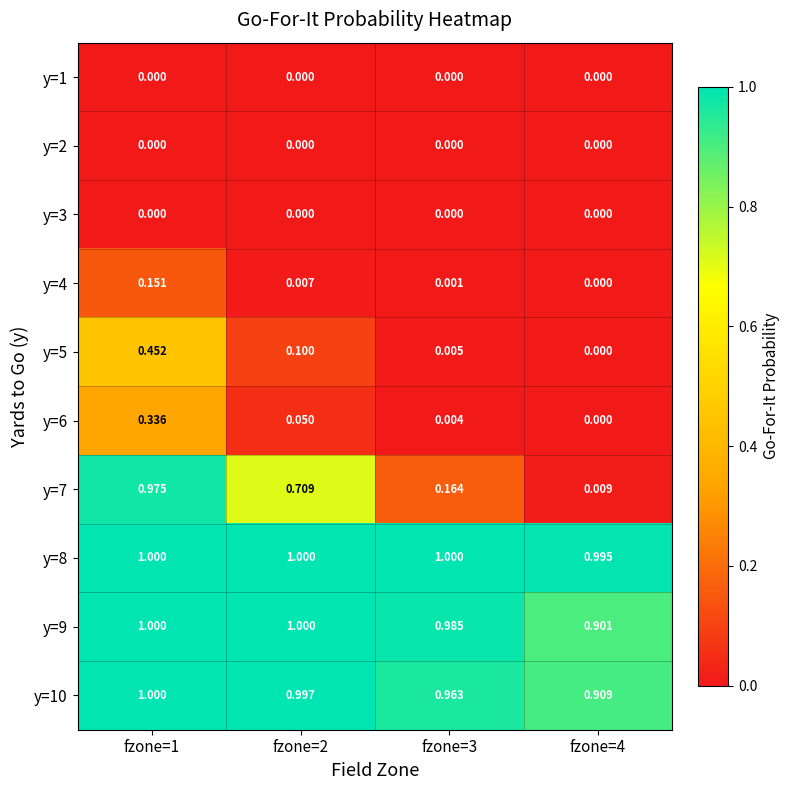

Is the value of y=9 at fzone=4 greater than the value of y=6 at fzone=1?

Yes